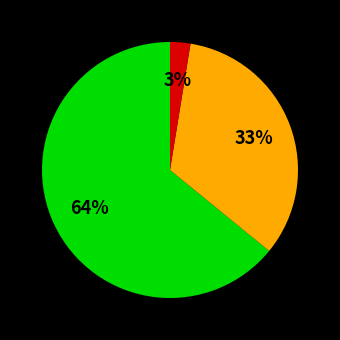

Is there any slice that represents more than half of the pie?

Yes